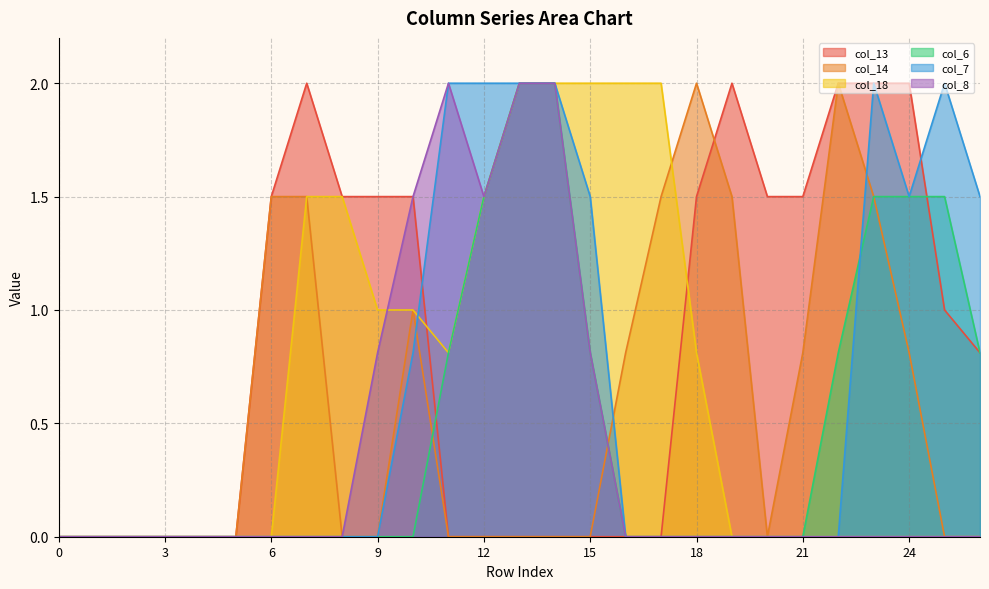

Reading left to right, what are all the values shown in this chart?

col_13: 0.0	0.0	0.0	0.0	0.0	0.0	1.5	2.0	1.5	1.5	1.5	0.0	0.0	0.0	0.0	0.0	0.0	0.0	1.5	2.0	1.5	1.5	2.0	2.0	2.0	1.0	0.8
col_14: 0.0	0.0	0.0	0.0	0.0	0.0	1.5	1.5	0.0	0.0	1.0	0.0	0.0	0.0	0.0	0.0	0.8	1.5	2.0	1.5	0.0	0.8	2.0	1.5	0.8	0.0	0.0
col_18: 0.0	0.0	0.0	0.0	0.0	0.0	0.0	1.5	1.5	1.0	1.0	0.8	1.5	2.0	2.0	2.0	2.0	2.0	0.8	0.0	0.0	0.0	0.0	0.0	0.0	0.0	0.0
col_6: 0.0	0.0	0.0	0.0	0.0	0.0	0.0	0.0	0.0	0.0	0.0	0.8	1.5	2.0	2.0	0.8	0.0	0.0	0.0	0.0	0.0	0.0	0.8	1.5	1.5	1.5	0.8
col_7: 0.0	0.0	0.0	0.0	0.0	0.0	0.0	0.0	0.0	0.0	0.8	2.0	2.0	2.0	2.0	1.5	0.0	0.0	0.0	0.0	0.0	0.0	0.0	2.0	1.5	2.0	1.5
col_8: 0.0	0.0	0.0	0.0	0.0	0.0	0.0	0.0	0.0	0.8	1.5	2.0	1.5	2.0	2.0	0.8	0.0	0.0	0.0	0.0	0.0	0.0	0.0	0.0	0.0	0.0	0.0